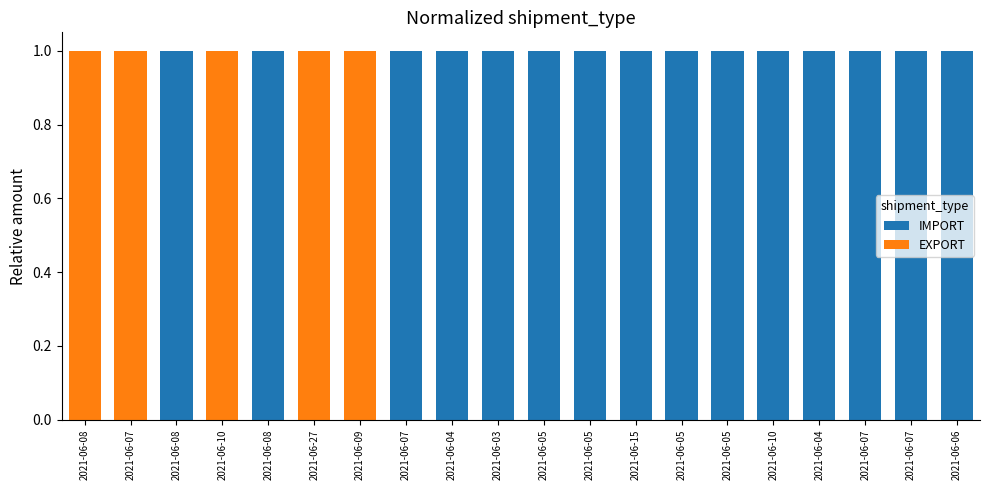

How many data points does each series have?

20